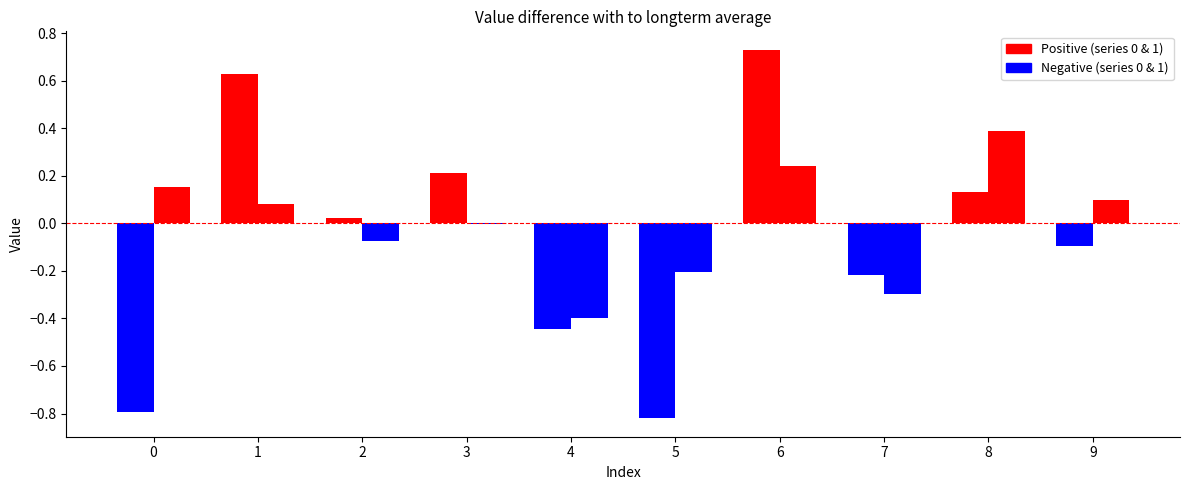

Where is 0 nearest to the value 0?

2